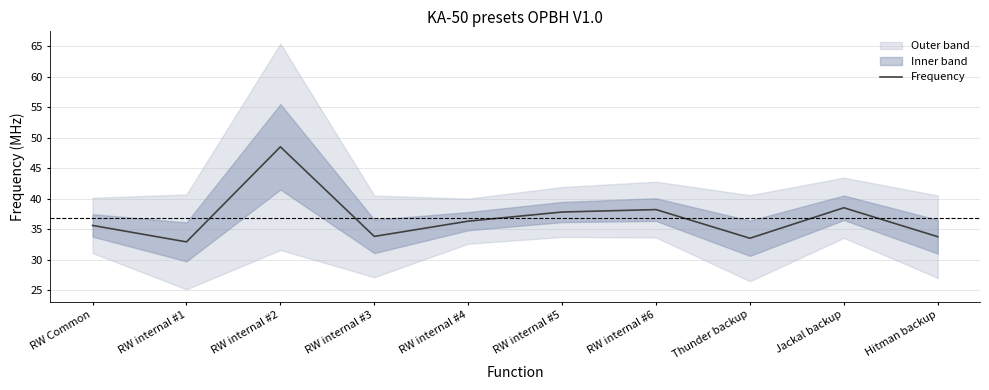

How many values exceed 36?

5